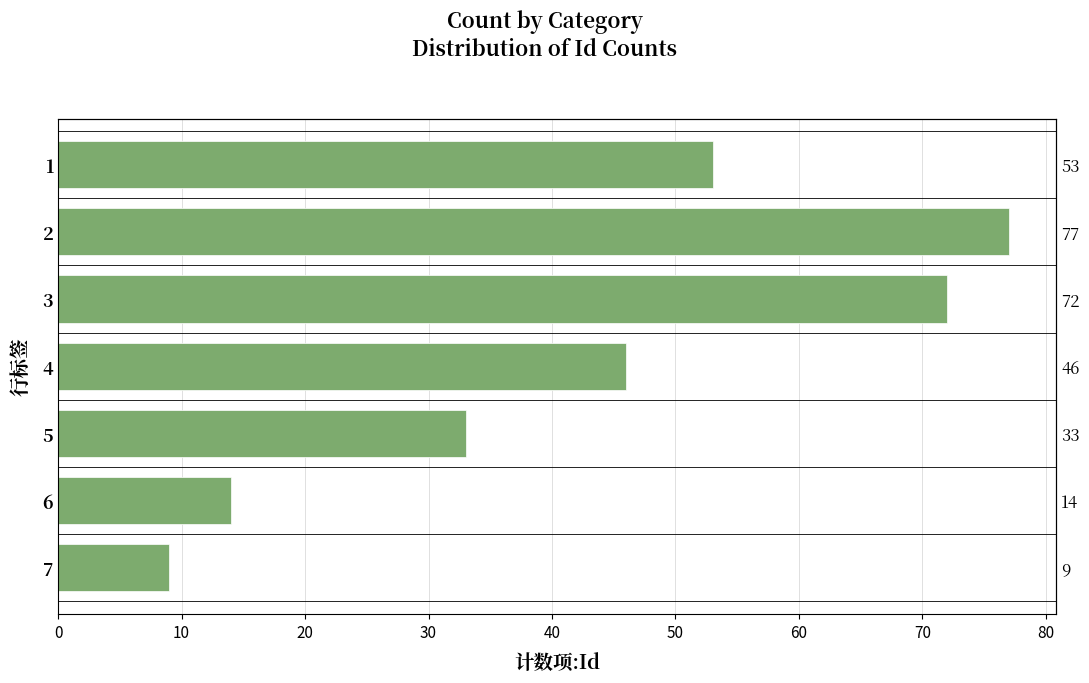

What is the value of the 3rd bar from the left?

72